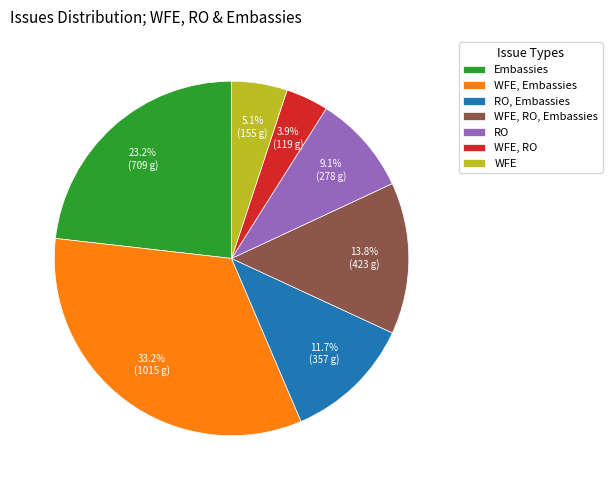

Rank the categories by value from lowest to highest.

WFE, RO, WFE, RO, RO, Embassies, WFE, RO, Embassies, Embassies, WFE, Embassies